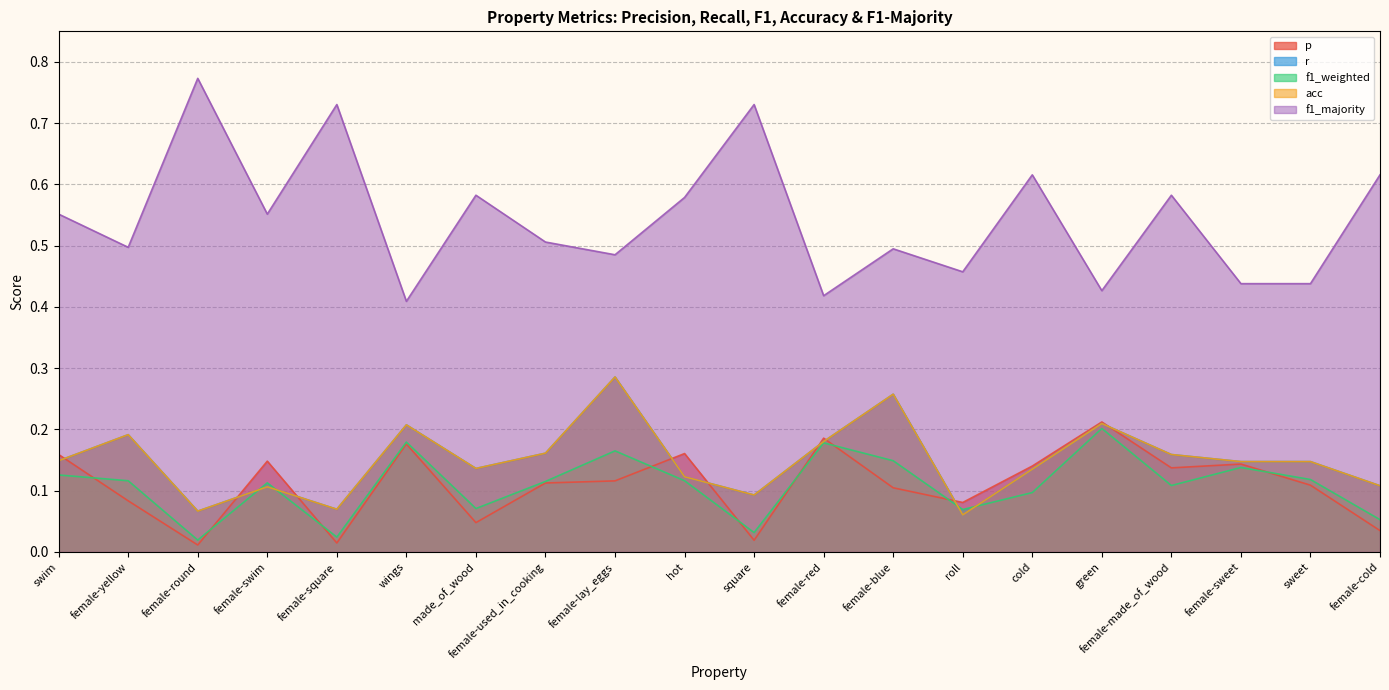

What is the approximate value of r at hot?

0.1